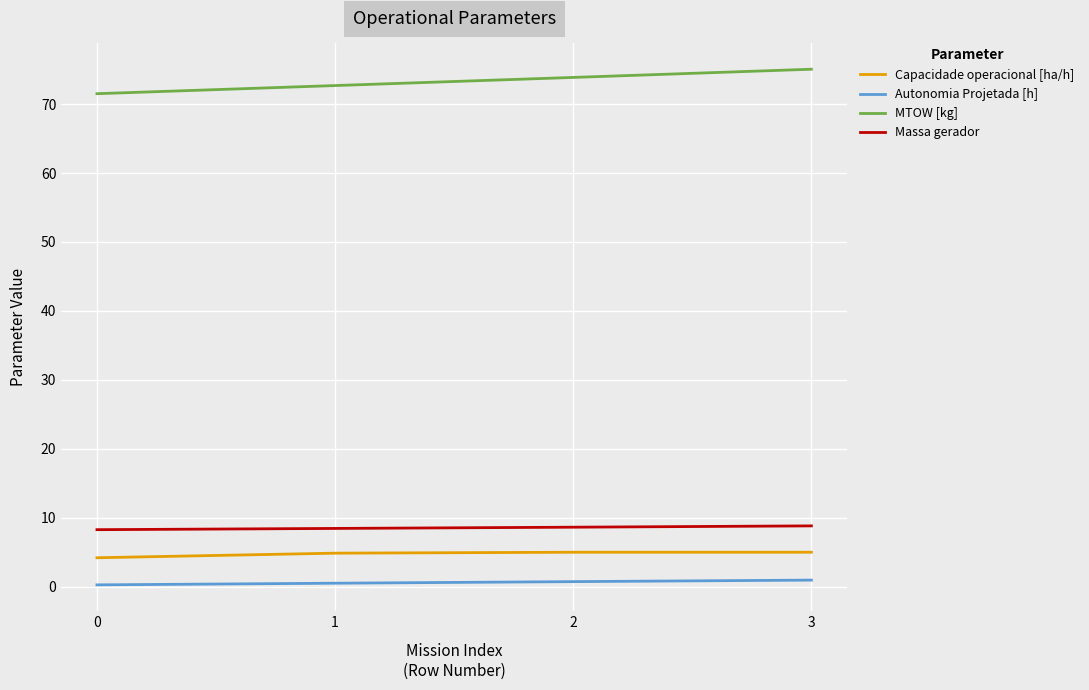

The MTOW [kg] series shows 26.2 at 0. True or false?

False